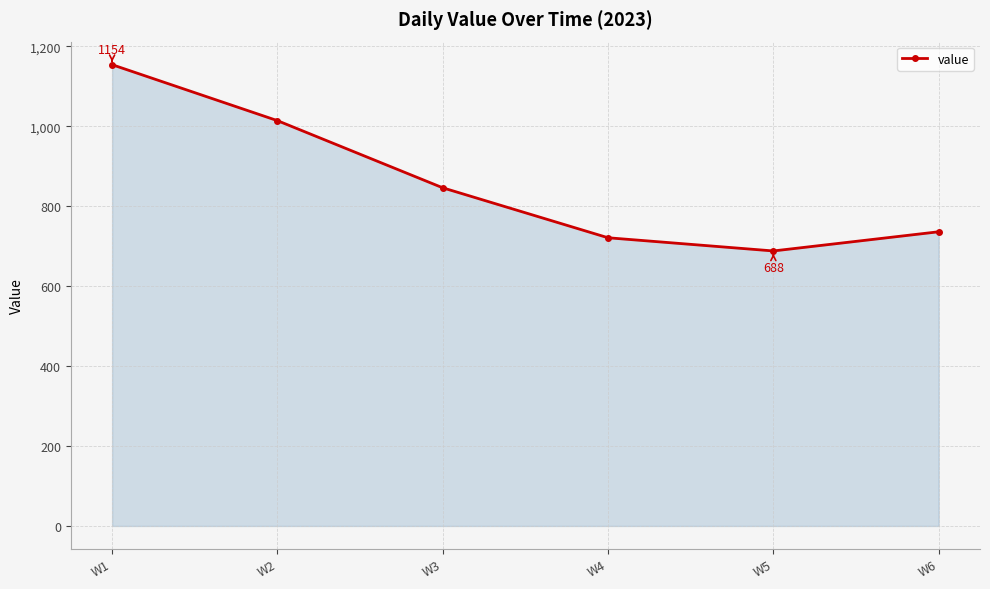

Is it true that the value at W1 is 1154?

True